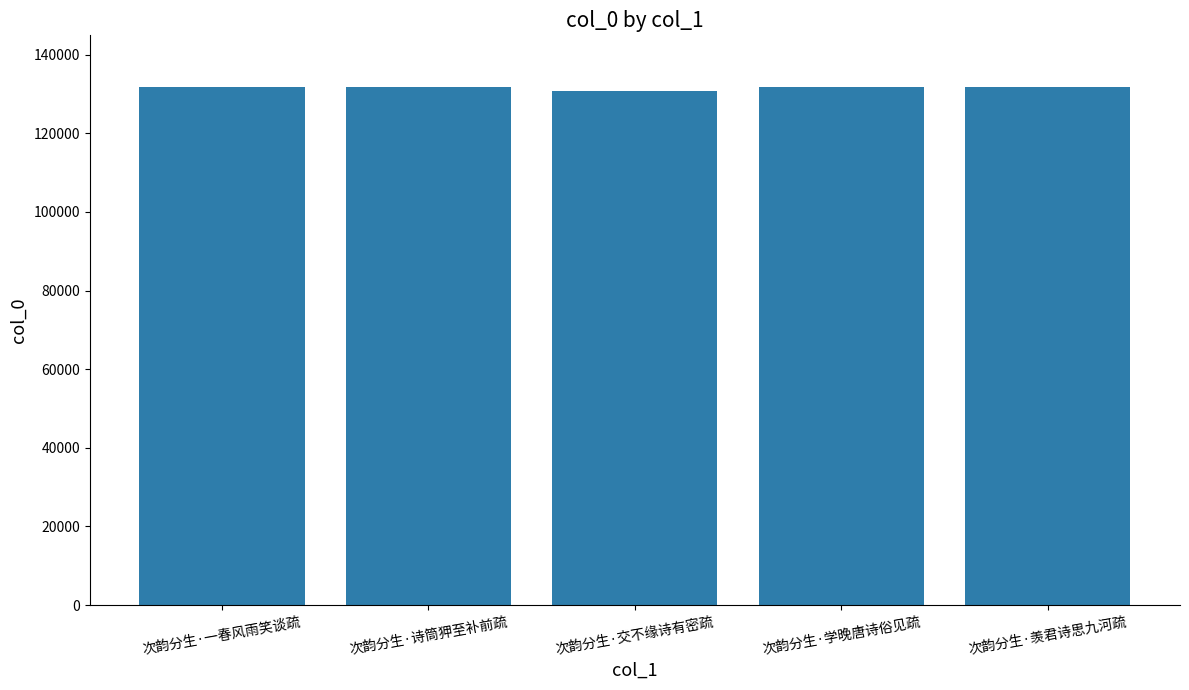

What is the label of the 3rd bar from the right?

次韵分生·交不缘诗有密疏